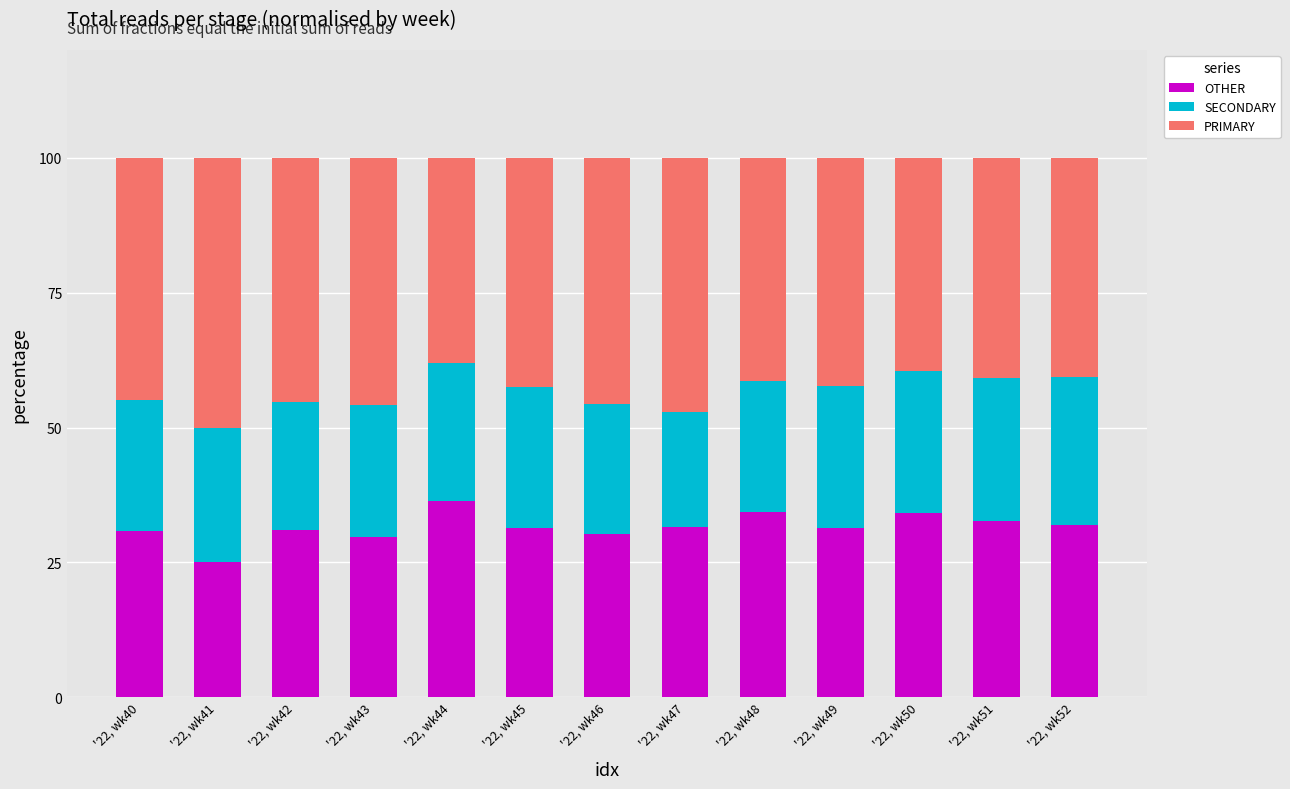

Is it true that OTHER equals 18.1 at '22, wk46?

False